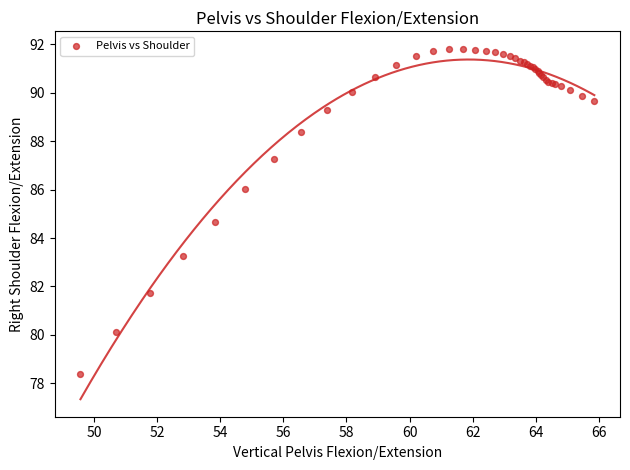

What Y value in the scatter plot is closest to 85?

84.7